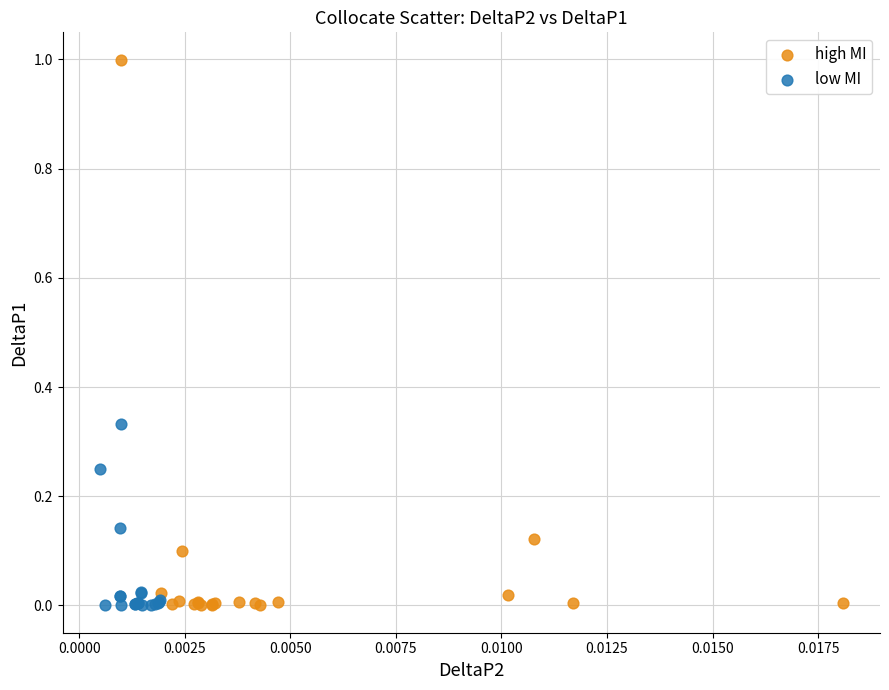

Which series has the largest Y range (max minus min)?

high MI